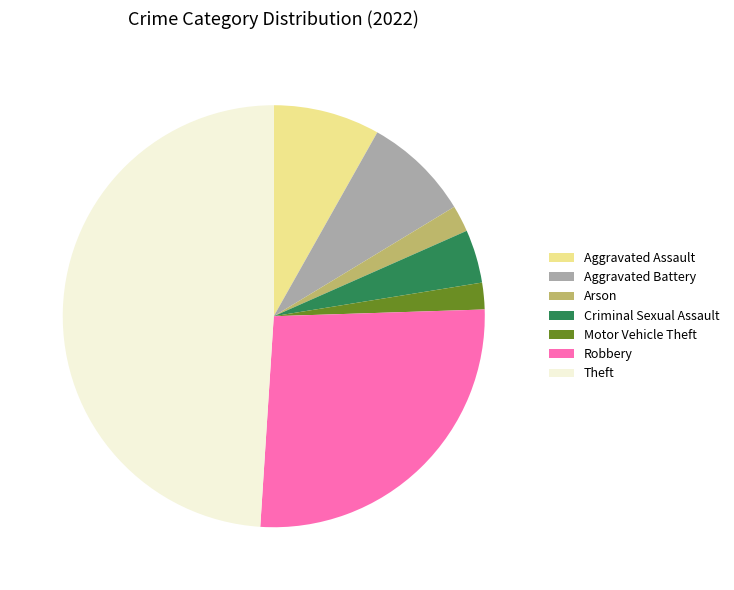

True or false: Criminal Sexual Assault accounts for 4% of the total.

True